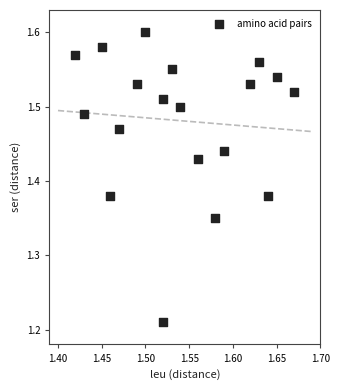

What is the range of Y values (max minus min)?

0.4